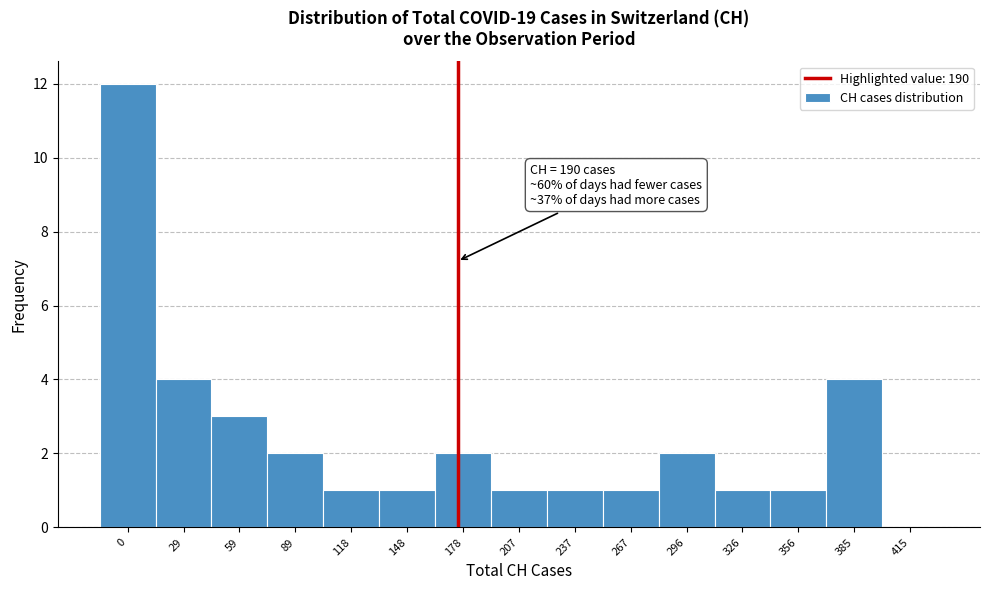

Reading left to right, what are all the values shown in this chart?

0=12	29=4	59=3	89=2	118=1	148=1	178=2	207=1	237=1	267=1	296=2	326=1	356=1	385=4	415=0